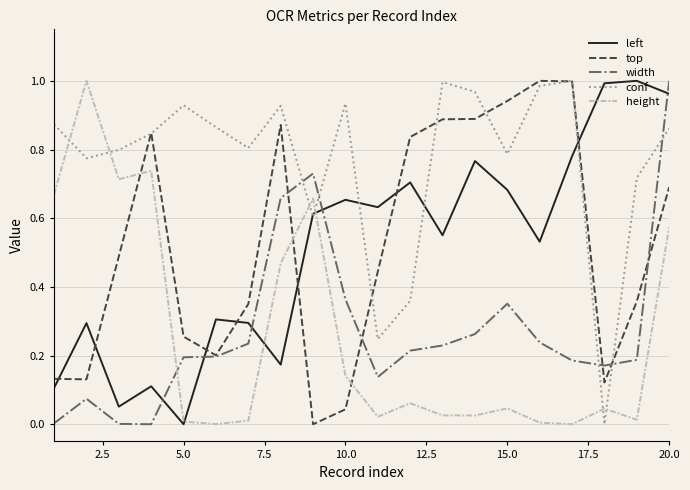

Which series has the largest total across all categories?

conf